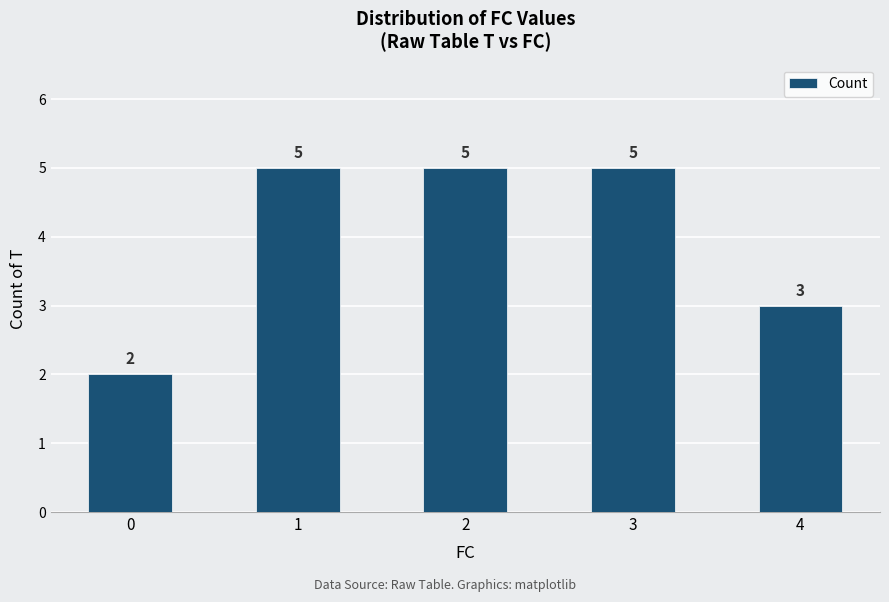

Reading right to left, what are all the values shown in this chart?

3	5	5	5	2